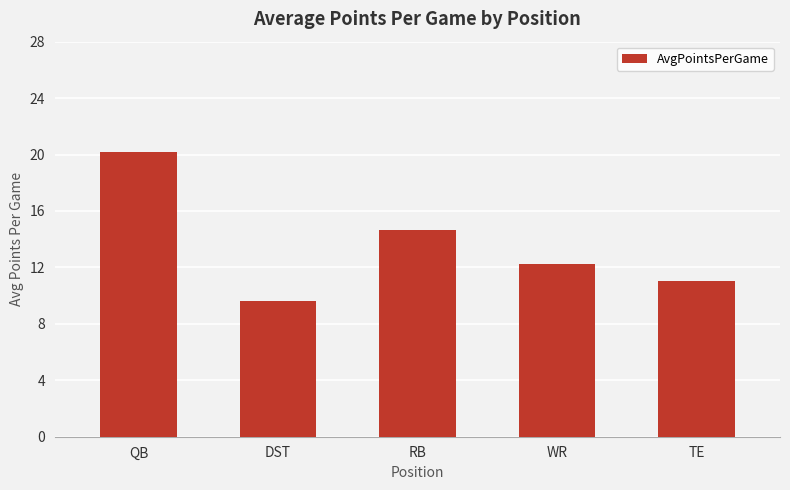

What is the value of the 2nd bar from the left?

9.6